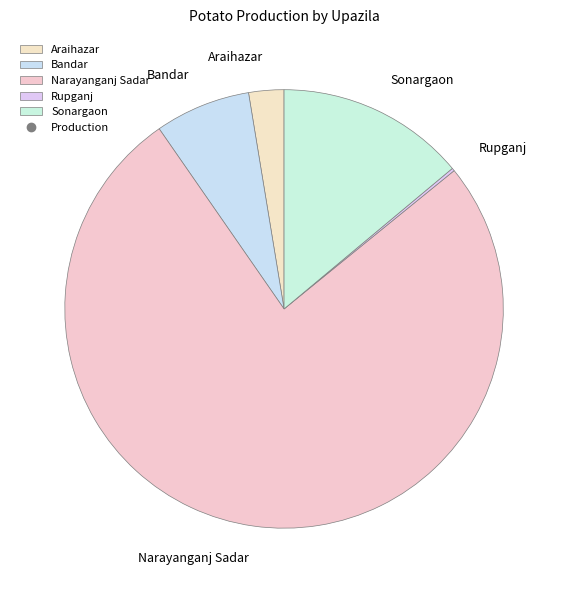

Is it true that Bandar is 7% of the pie?

True